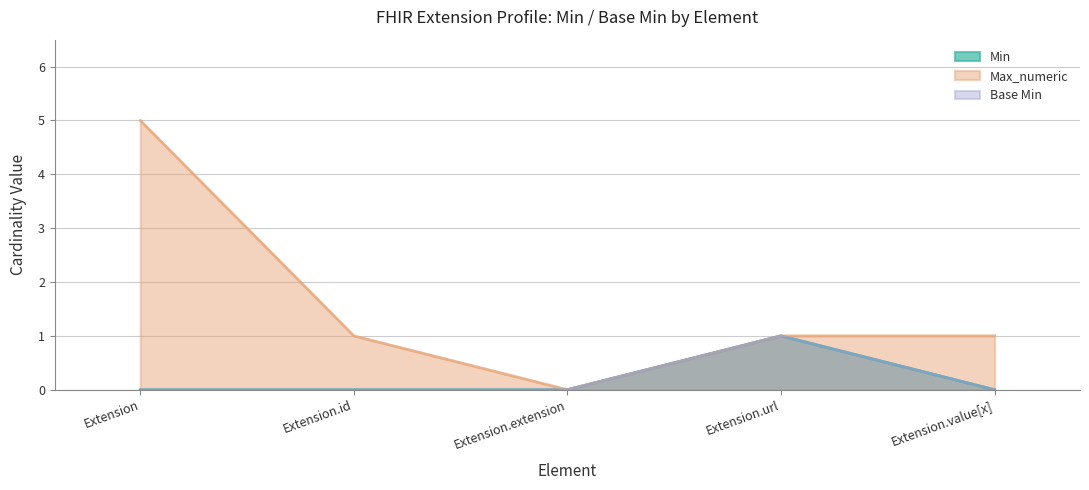

Count the Min values in the range 0 to 1.

5